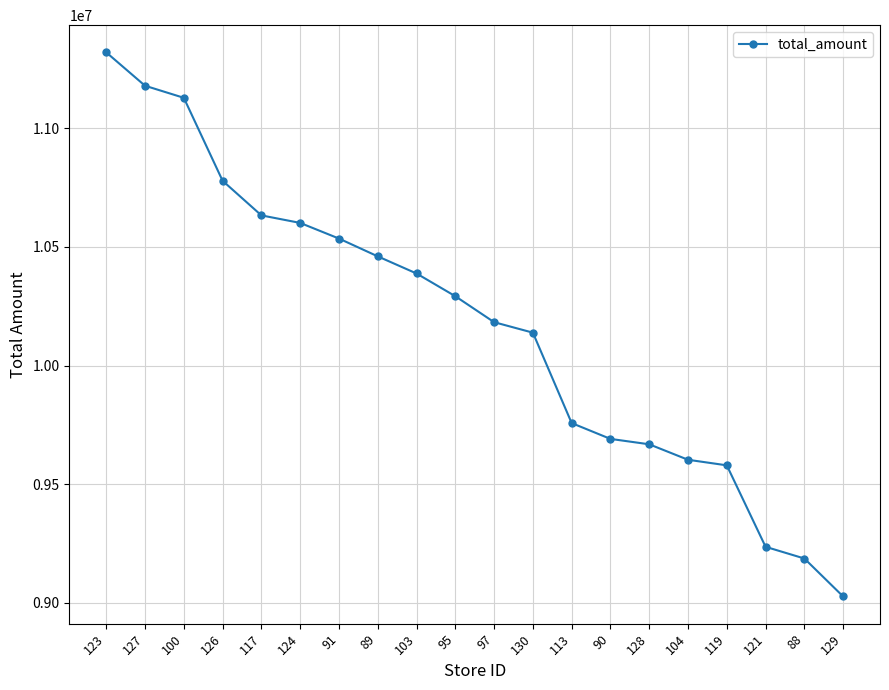

True or false: the data shows 9236283 at 121.

True